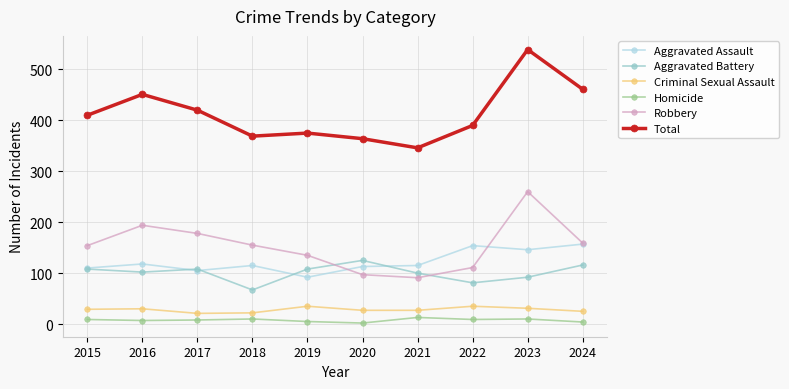

What are all the series names shown in the legend?

Aggravated Assault, Aggravated Battery, Criminal Sexual Assault, Homicide, Robbery, Total